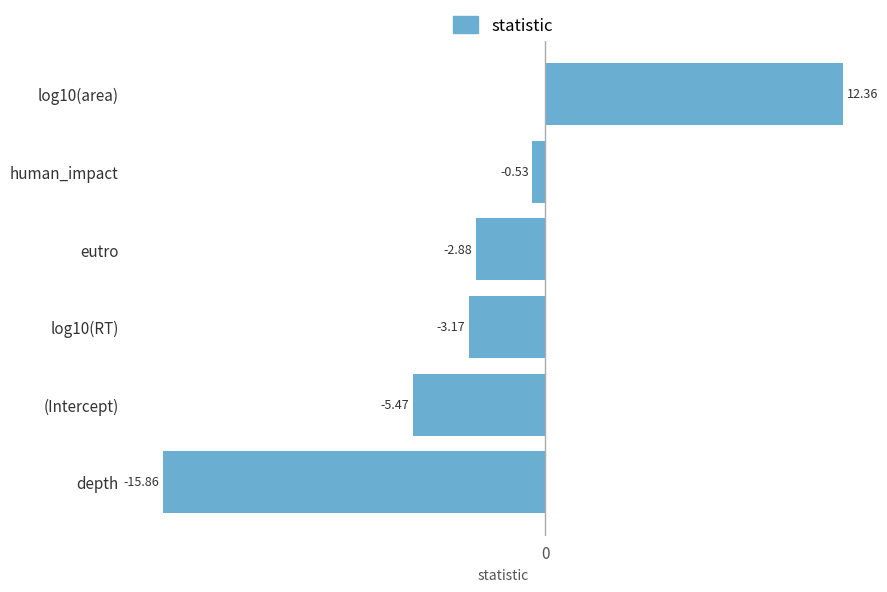

How many distinct data groups are displayed?

1